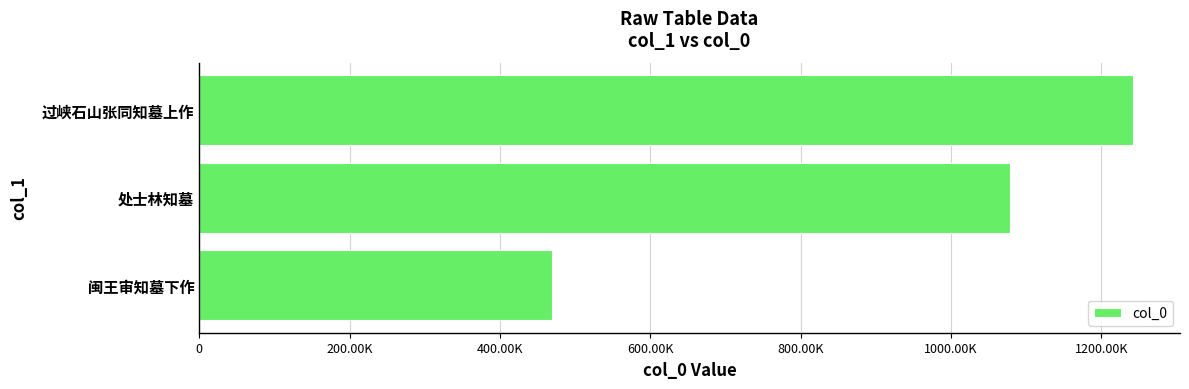

Does the chart contain any negative values?

No